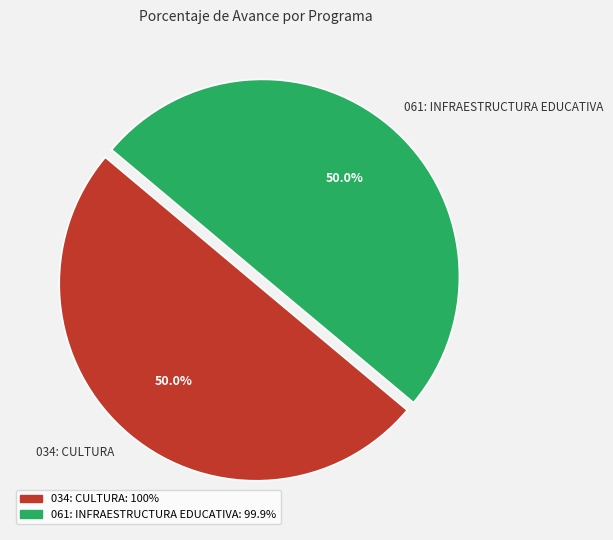

To the nearest percent, what is the combined percentage of 034: CULTURA and 061: INFRAESTRUCTURA EDUCATIVA?

100%